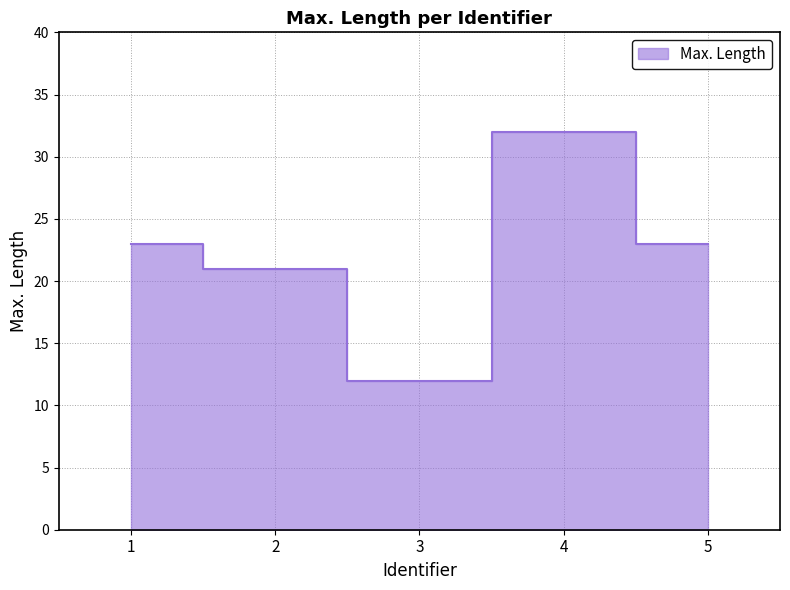

The value at 1 is 6. True or false?

False